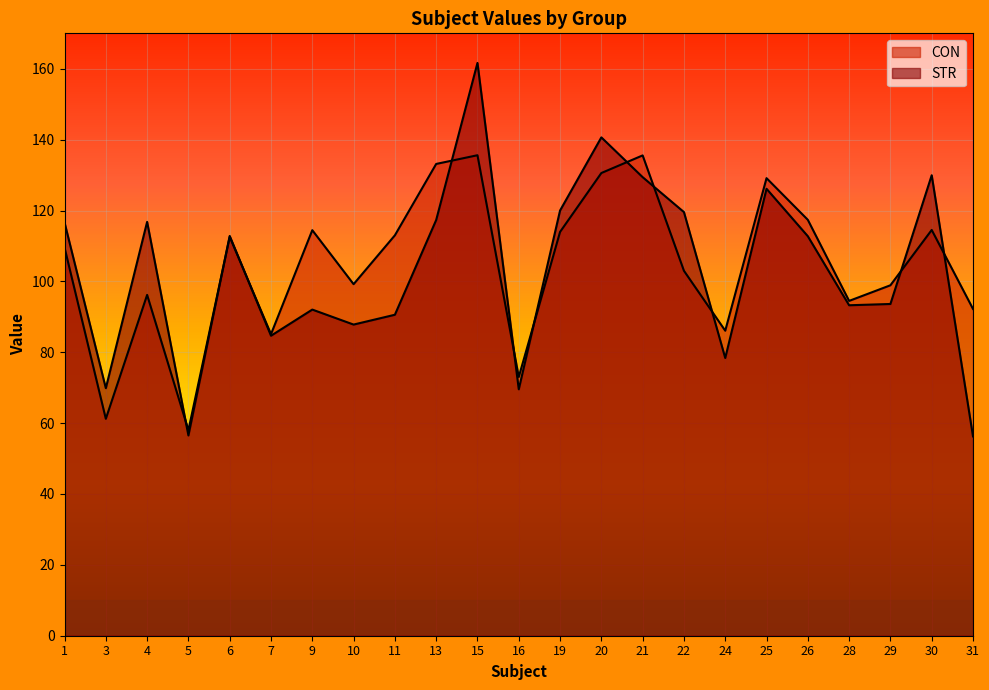

At which label does CON reach its peak?

15